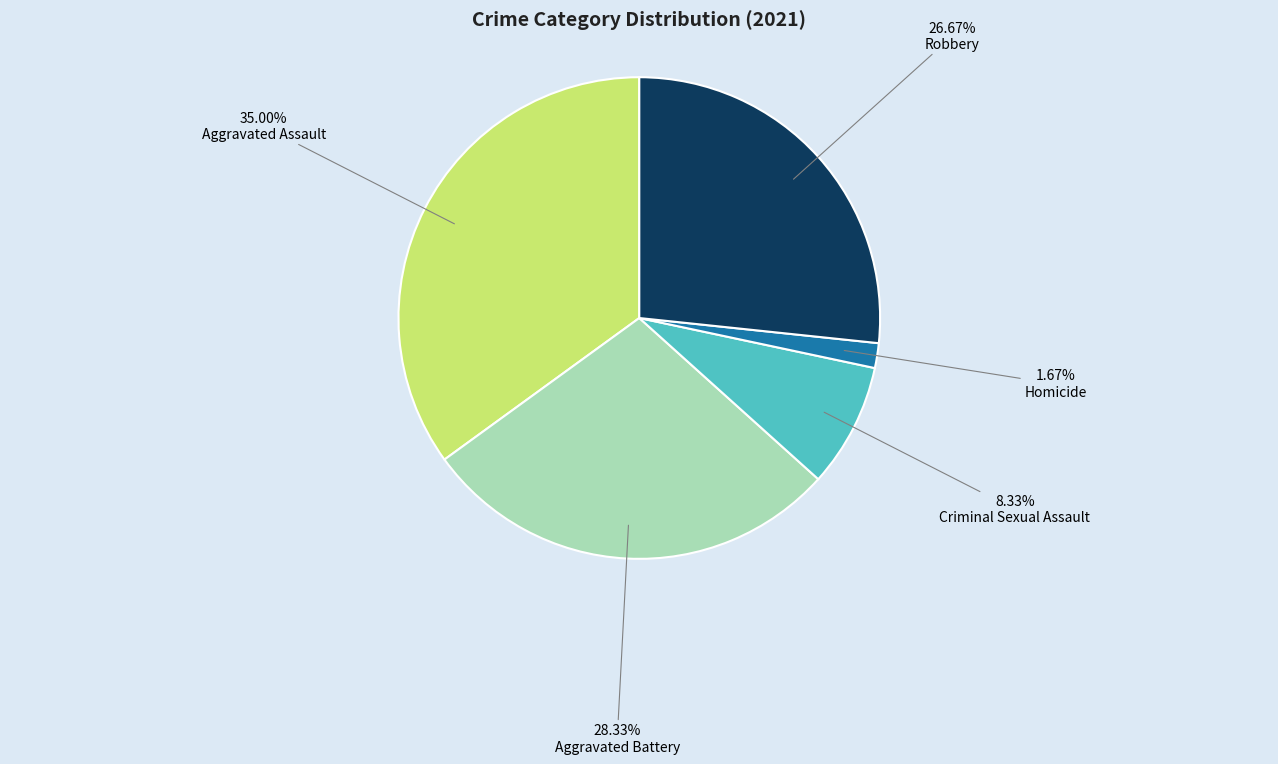

The Aggravated Battery slice represents 39% of the pie. True or false?

False